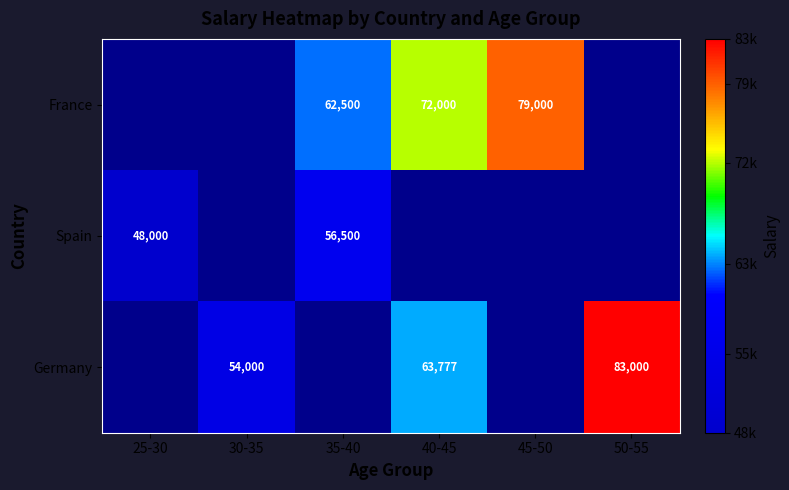

True or false: France has a value of 128657 at 45-50.

False